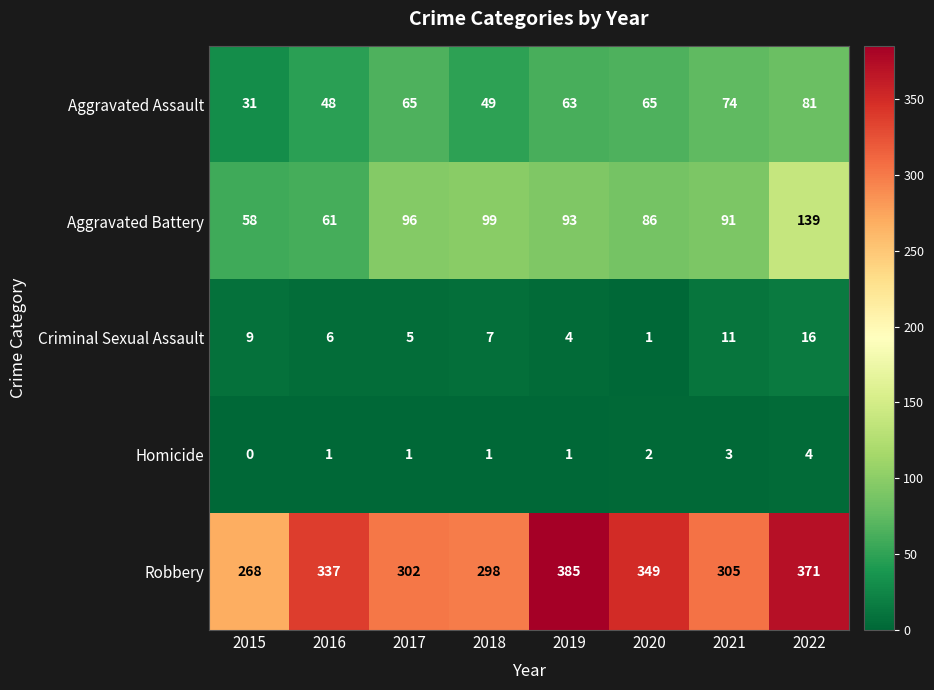

Which series has the widest spread of values?

Robbery